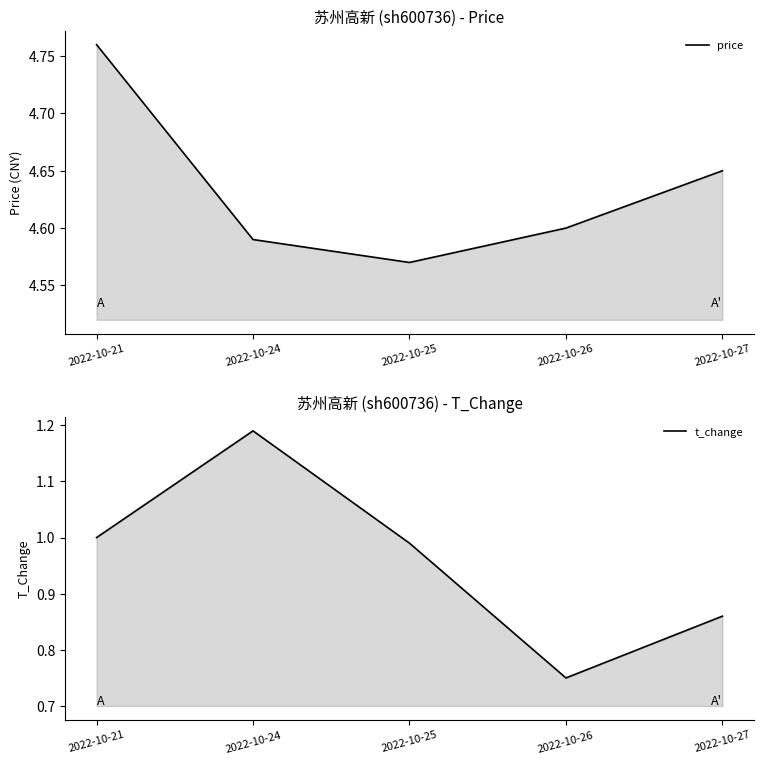

What value does the t_change series have at 2022-10-26?

0.8